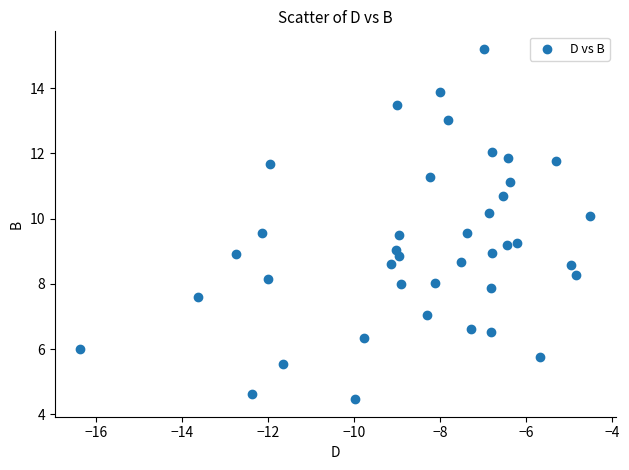

What is the range of X values (max minus min)?

11.9